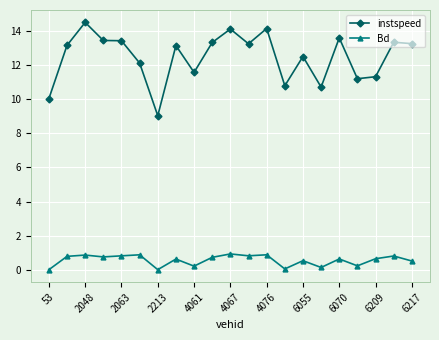

Which series has the widest spread of values?

instspeed